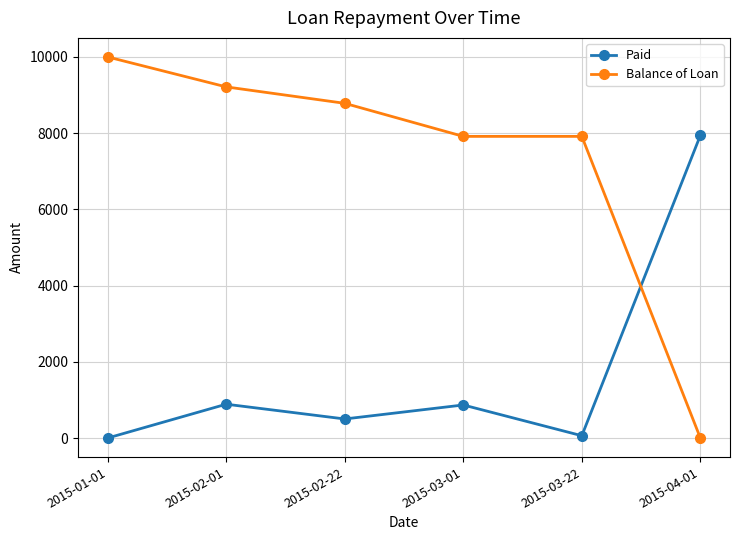

What is the difference between the second highest and minimum values in the Balance of Loan series?

9214.2